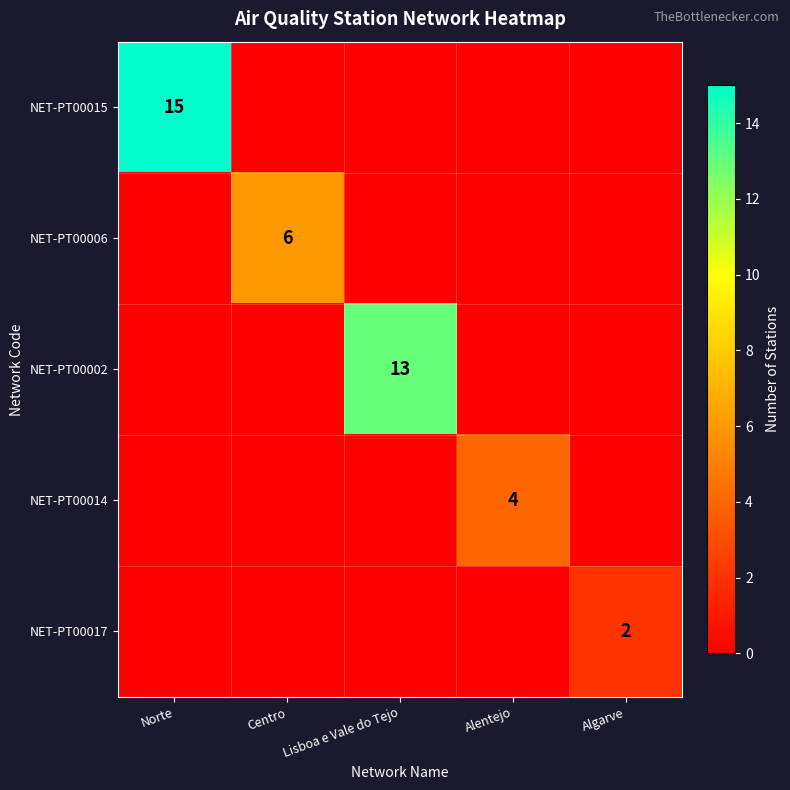

What is the difference between the highest and lowest values at Algarve?

2